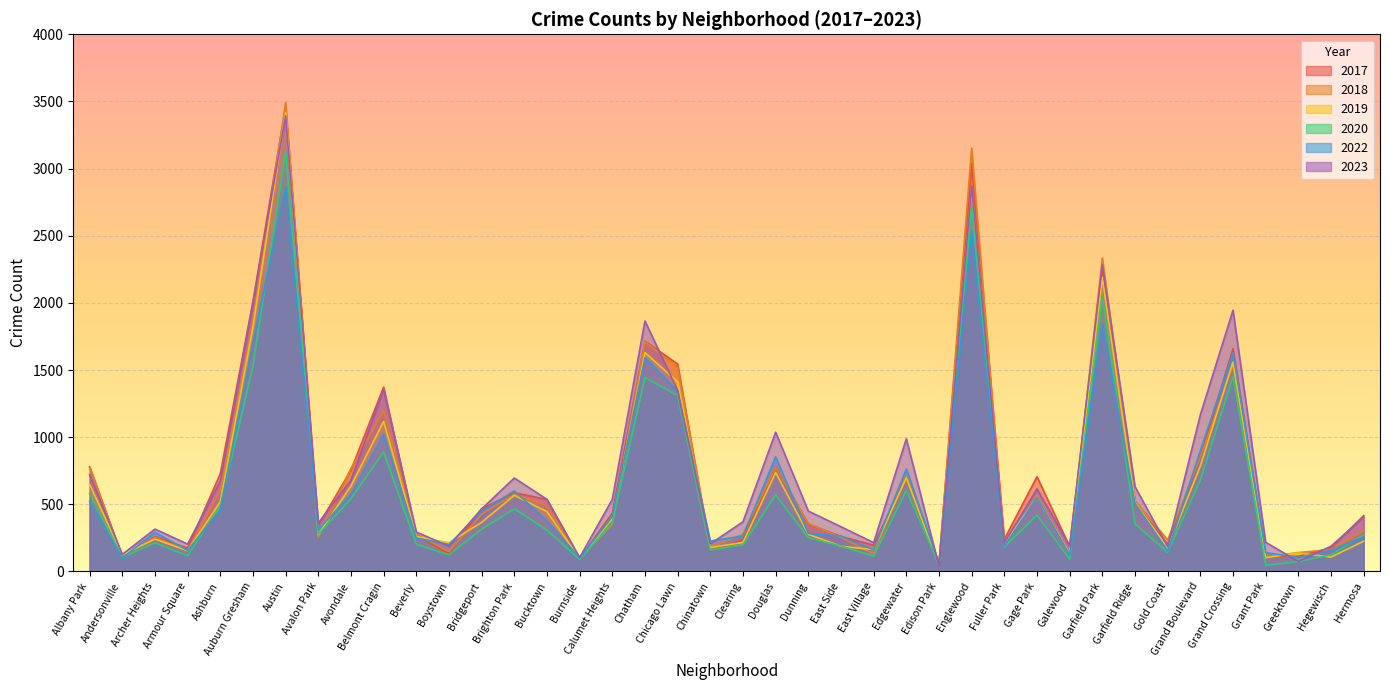

Count the number of categories in the chart.

40